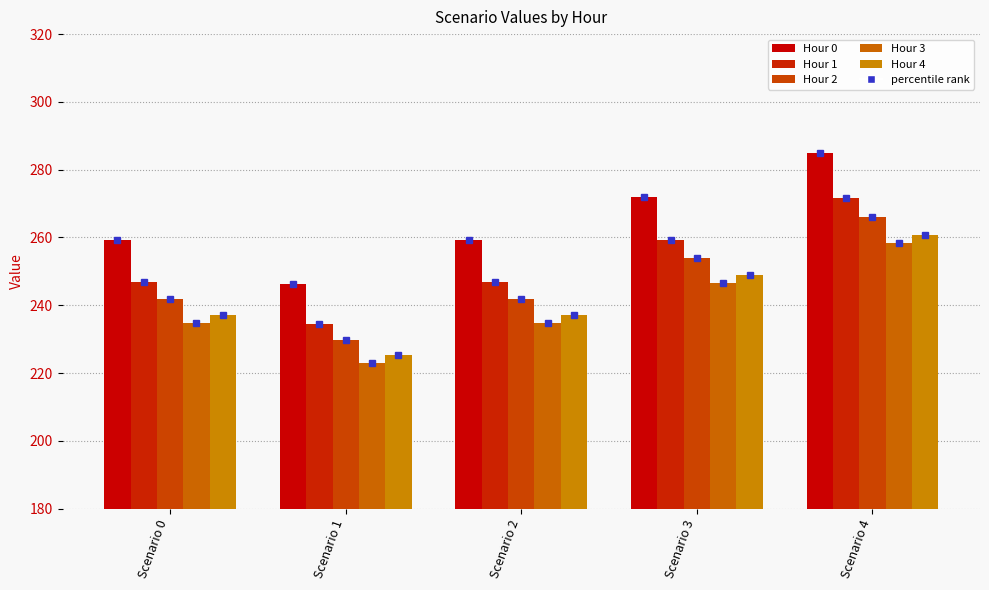

How many bars are there in total?

25